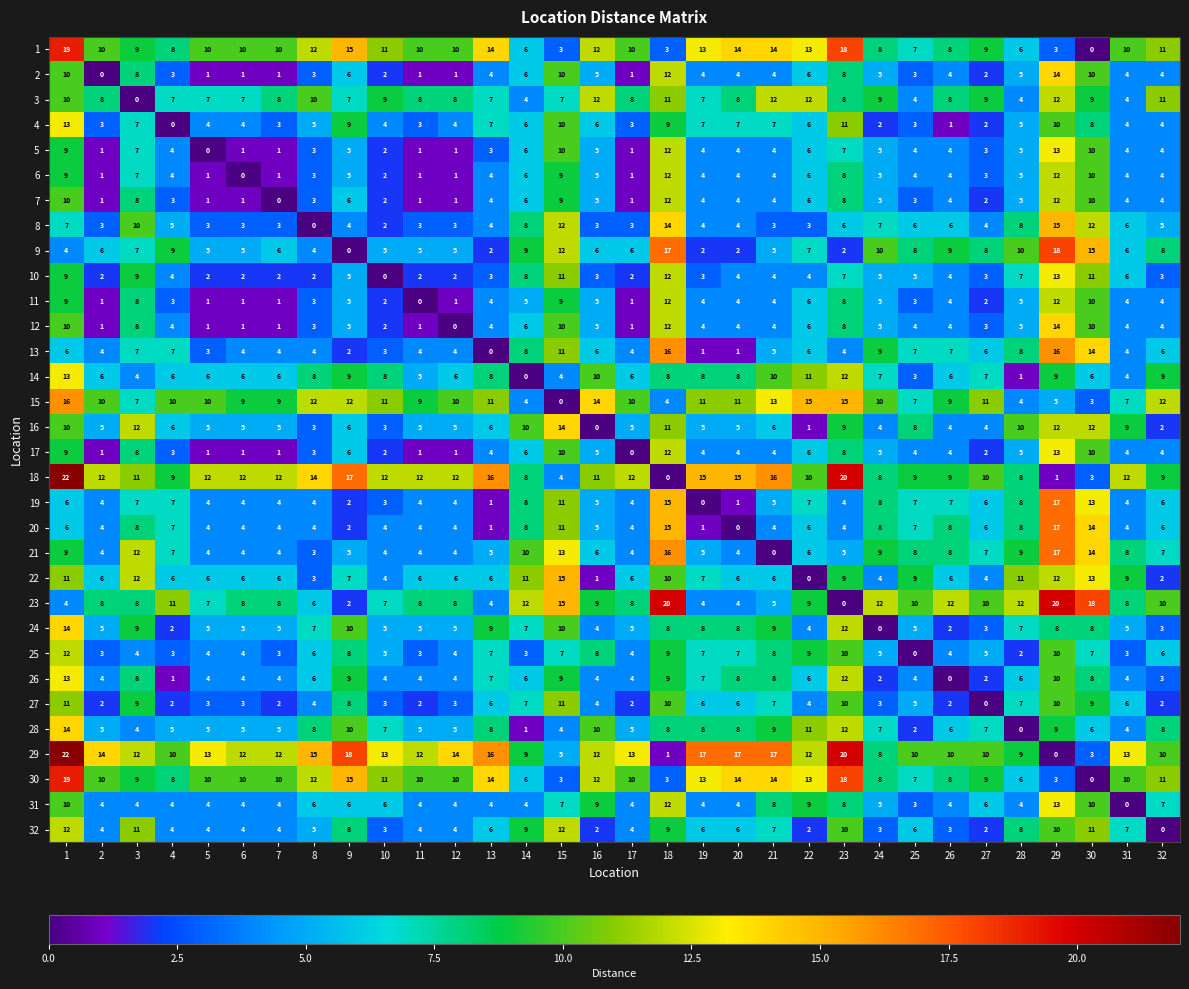

What is the spread (max minus min) of values at 28?

12